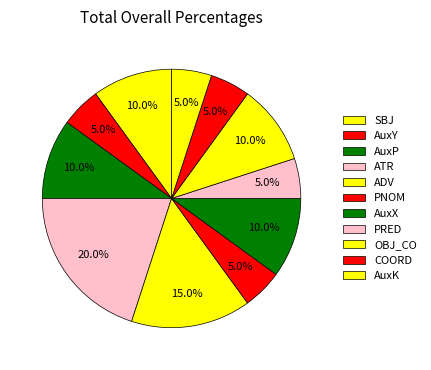

How many slices are in this pie chart?

11